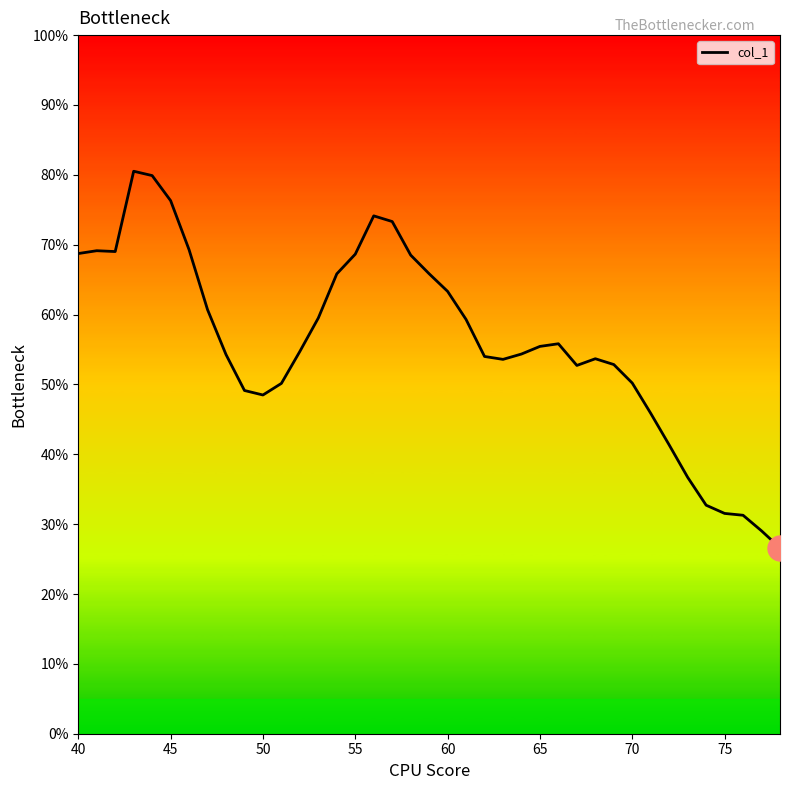

Does the chart display data point markers on the line(s)?

No